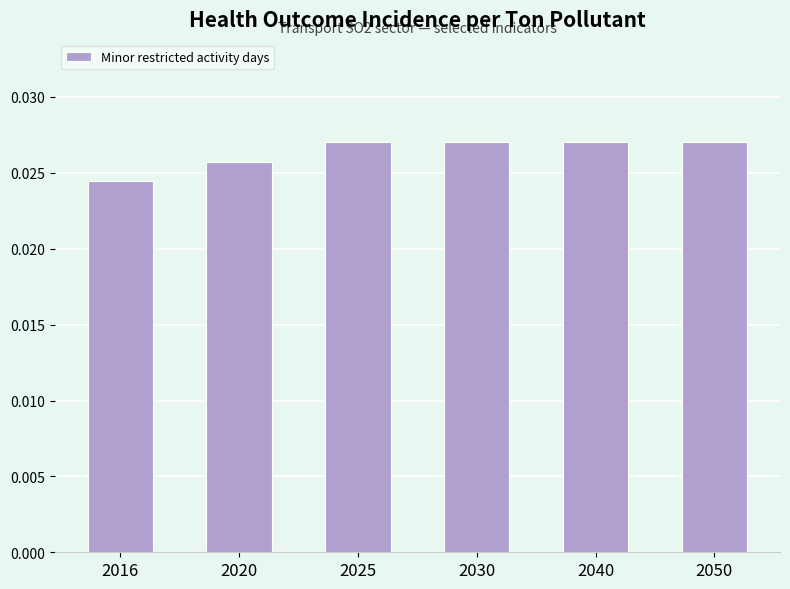

How many distinct data groups are displayed?

1